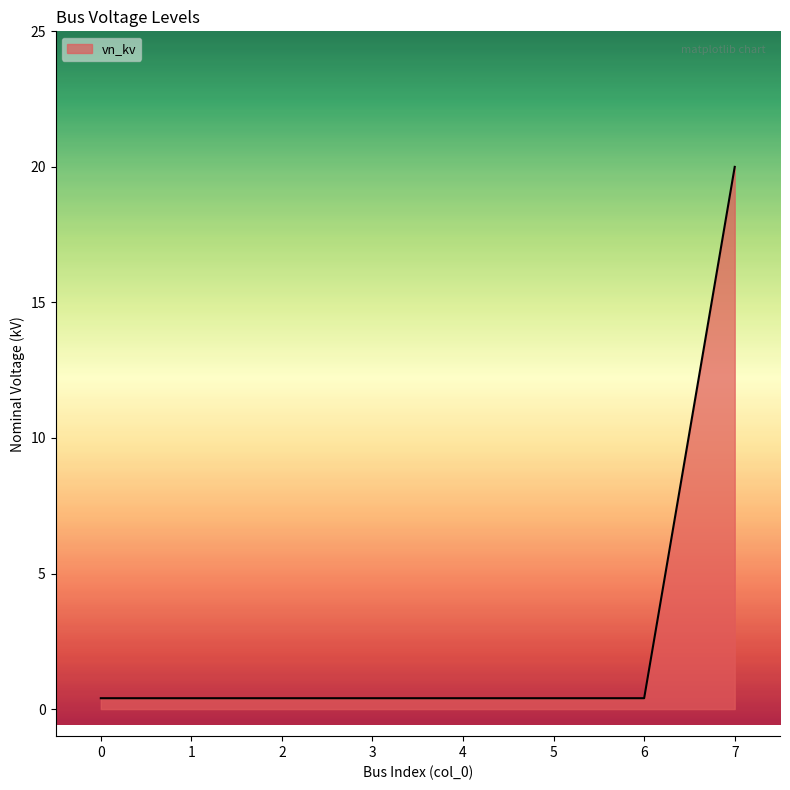

The chart shows a value of 0.4 at 5. True or false?

True